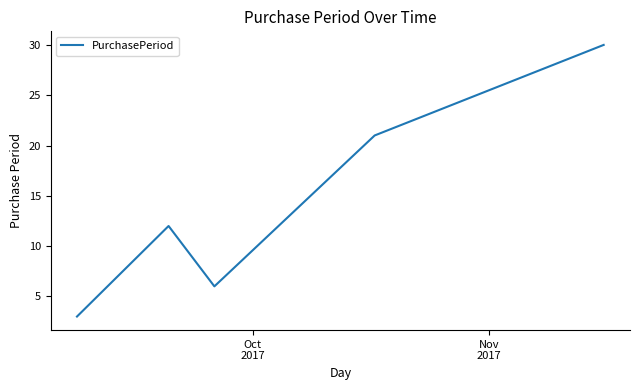

What is the average value?

14